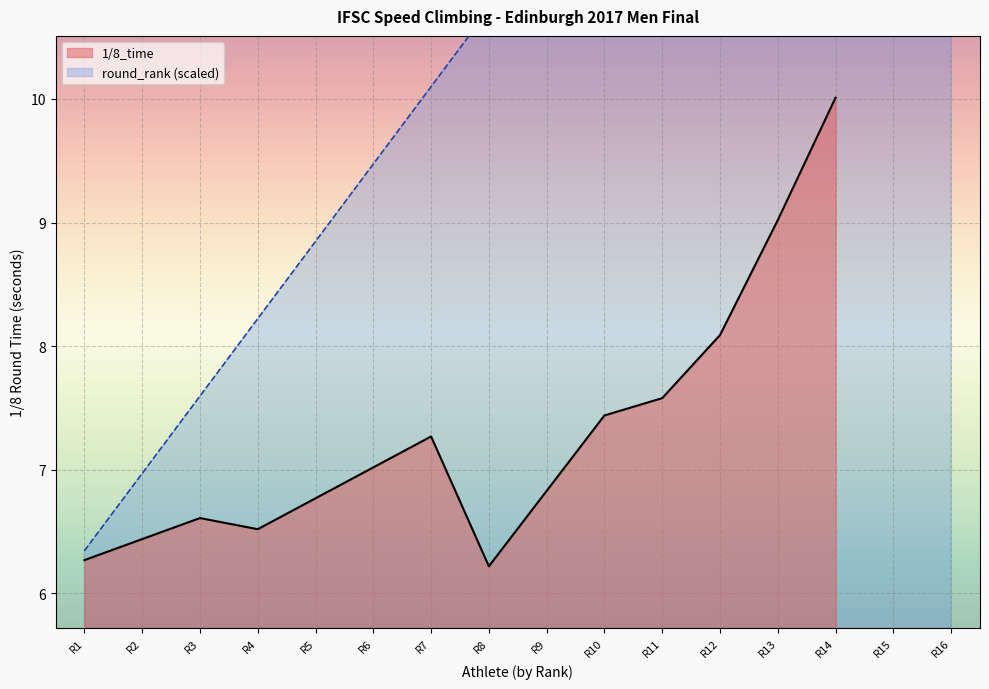

Is it true that 1/8_time equals 4.5 at R9?

False